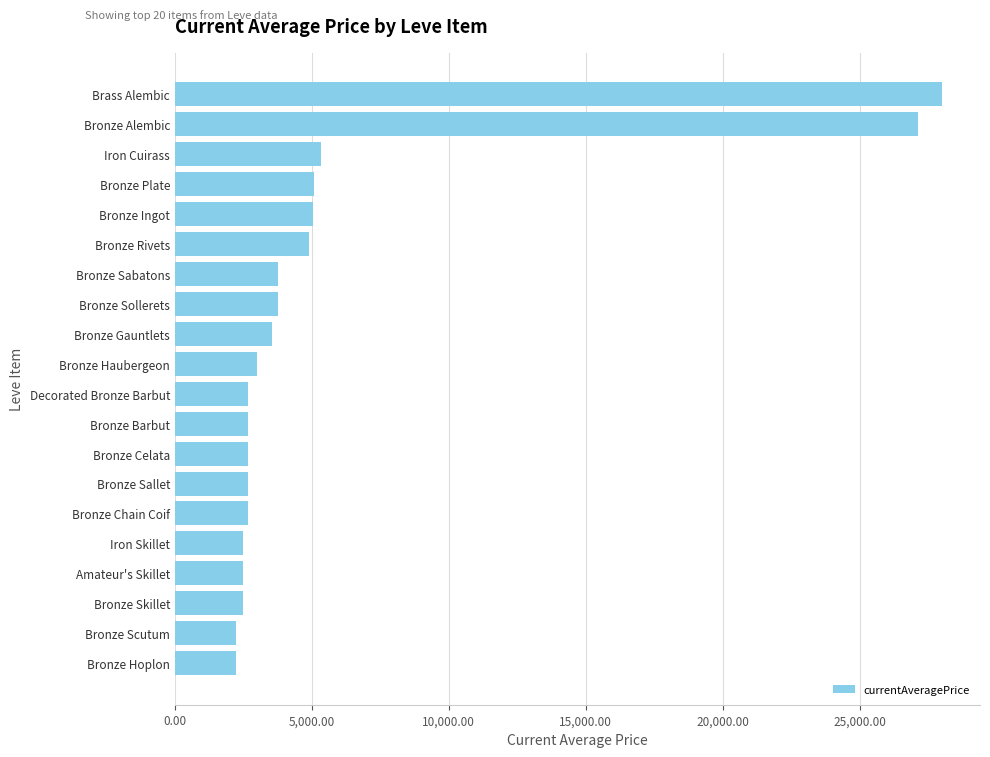

What is the average value?

5744.2